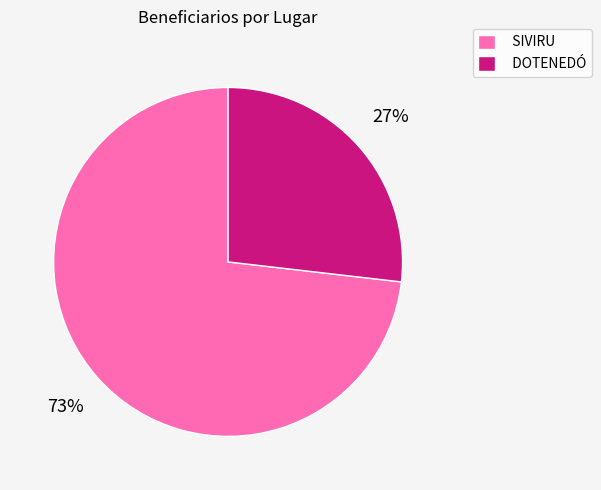

The SIVIRU slice represents 73% of the pie. True or false?

True